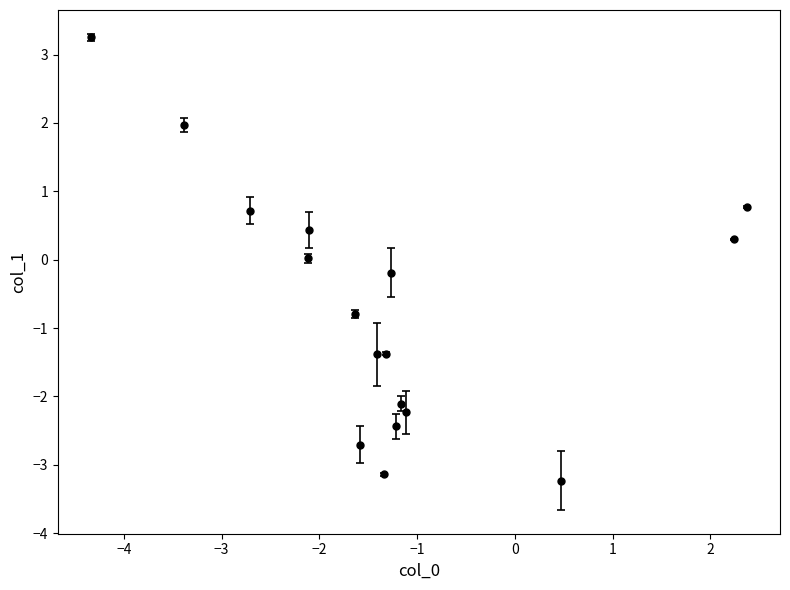

How many interior local valleys (lower than both neighbors) does the data have?

5